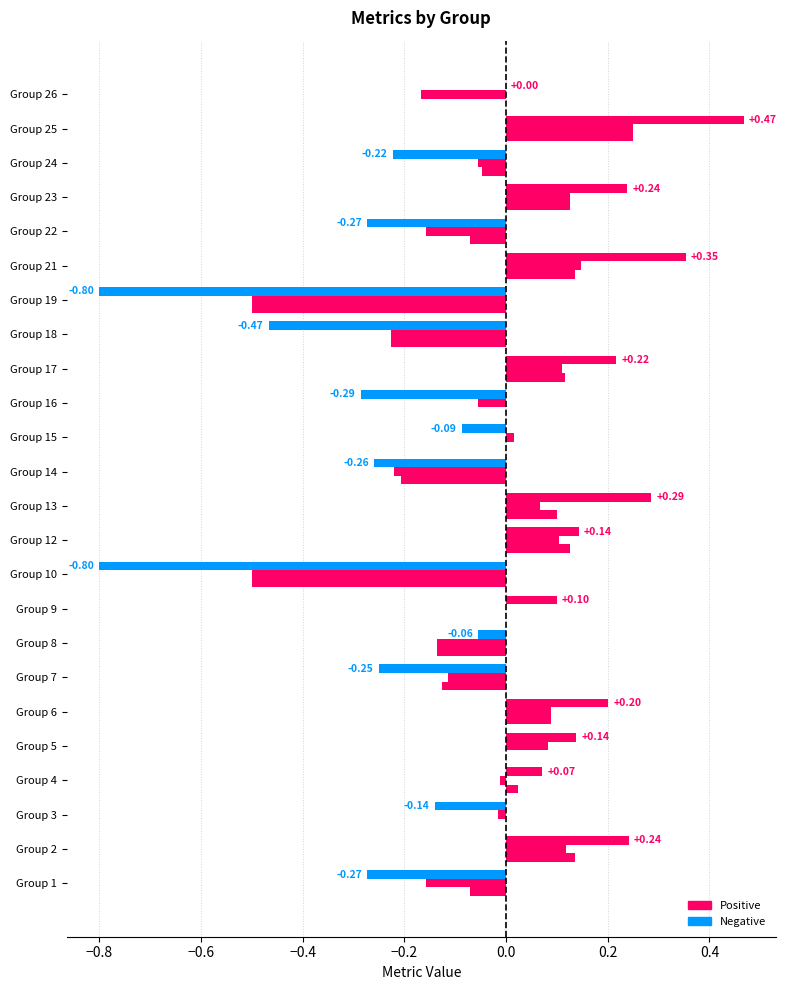

How many distinct data groups are displayed?

3